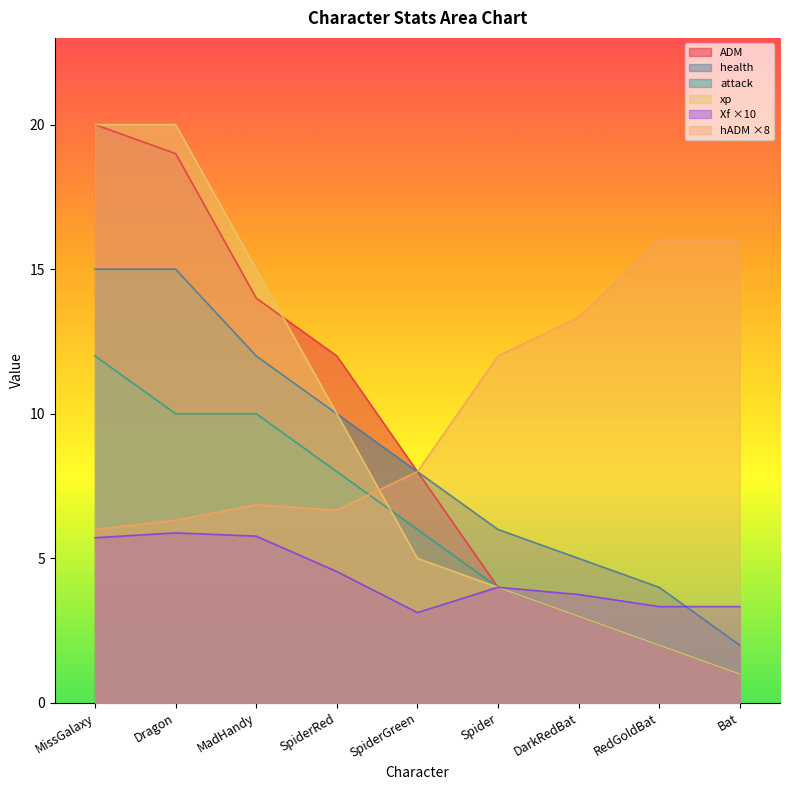

At which category is the sum across all series the highest?

MissGalaxy